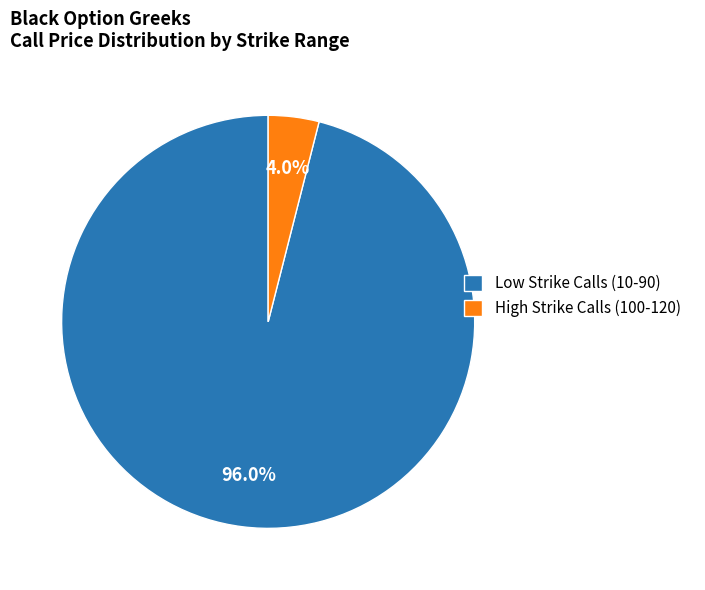

Which category has the smallest portion of the pie?

High Strike Calls (100-120)